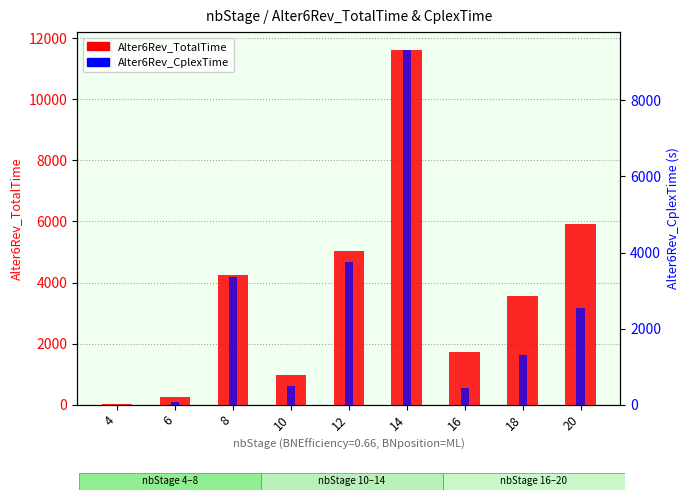

Rank the series at 6 from lowest to highest value.

Alter6Rev_CplexTime, Alter6Rev_TotalTime